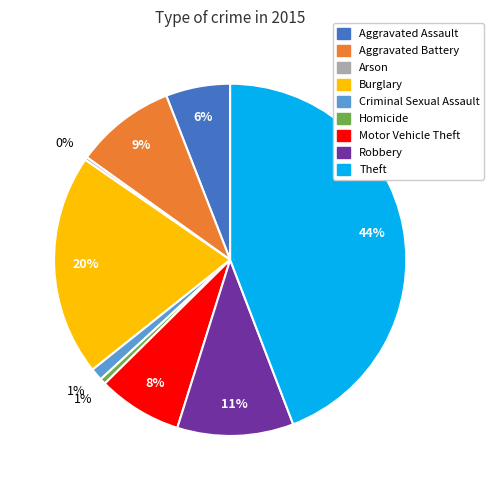

Between Homicide and Burglary, which is larger?

Burglary